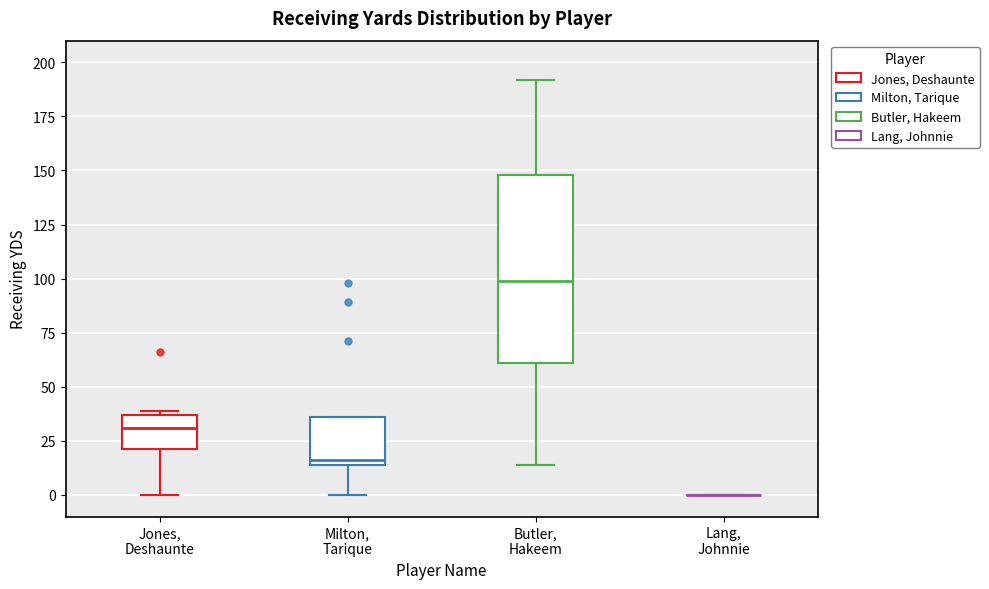

Comparing the boxes themselves (not the whiskers), which one is the tallest?

Butler, Hakeem